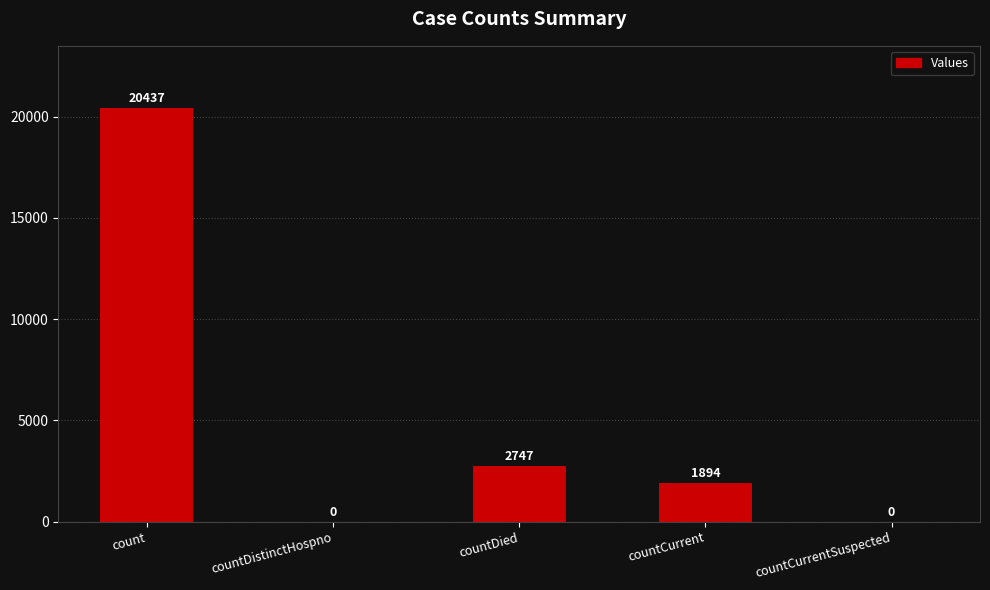

What is the sum of the values at countDied and countCurrentSuspected?

2747